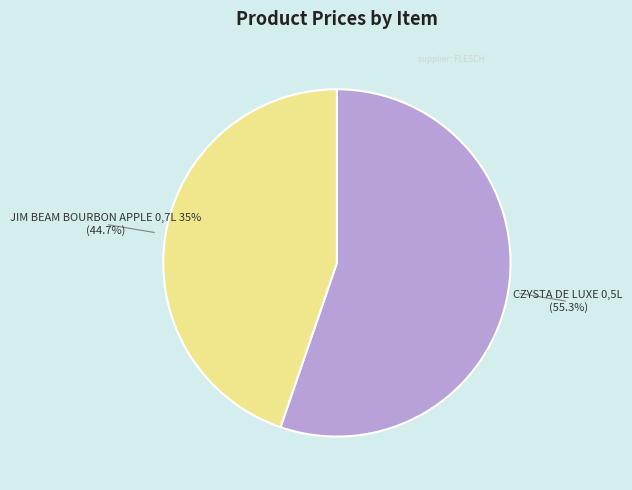

Does any single category account for the majority?

Yes